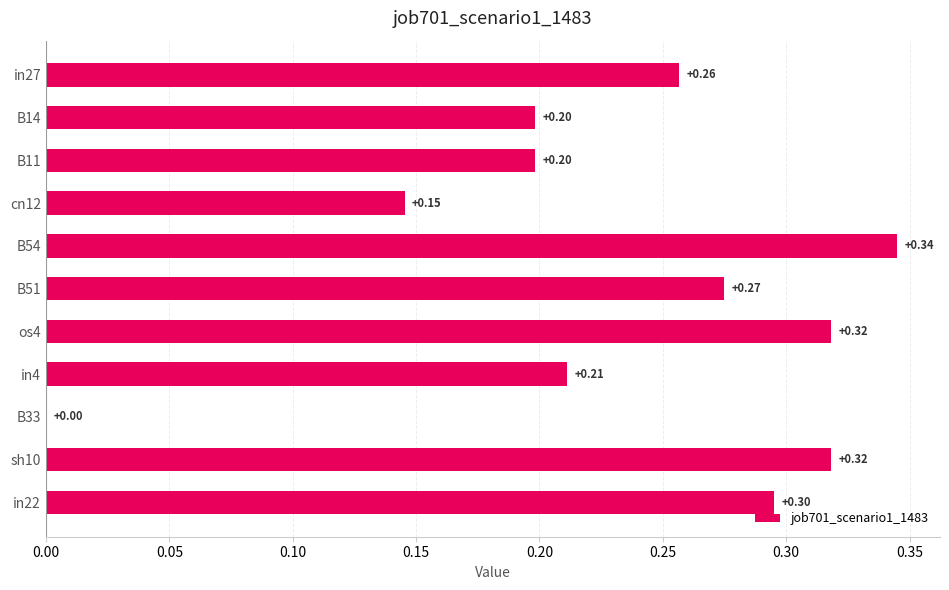

What is the sum of the values at B51 and in27?

0.5